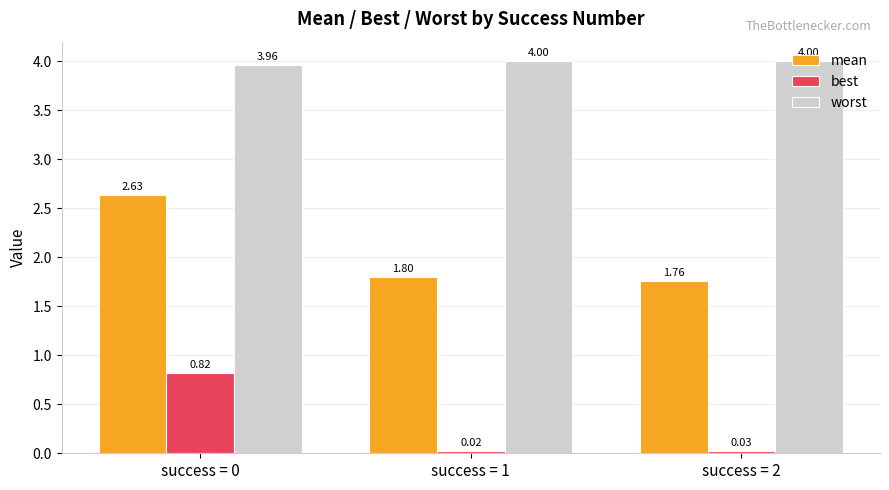

What is the sum of all worst values?

12.0